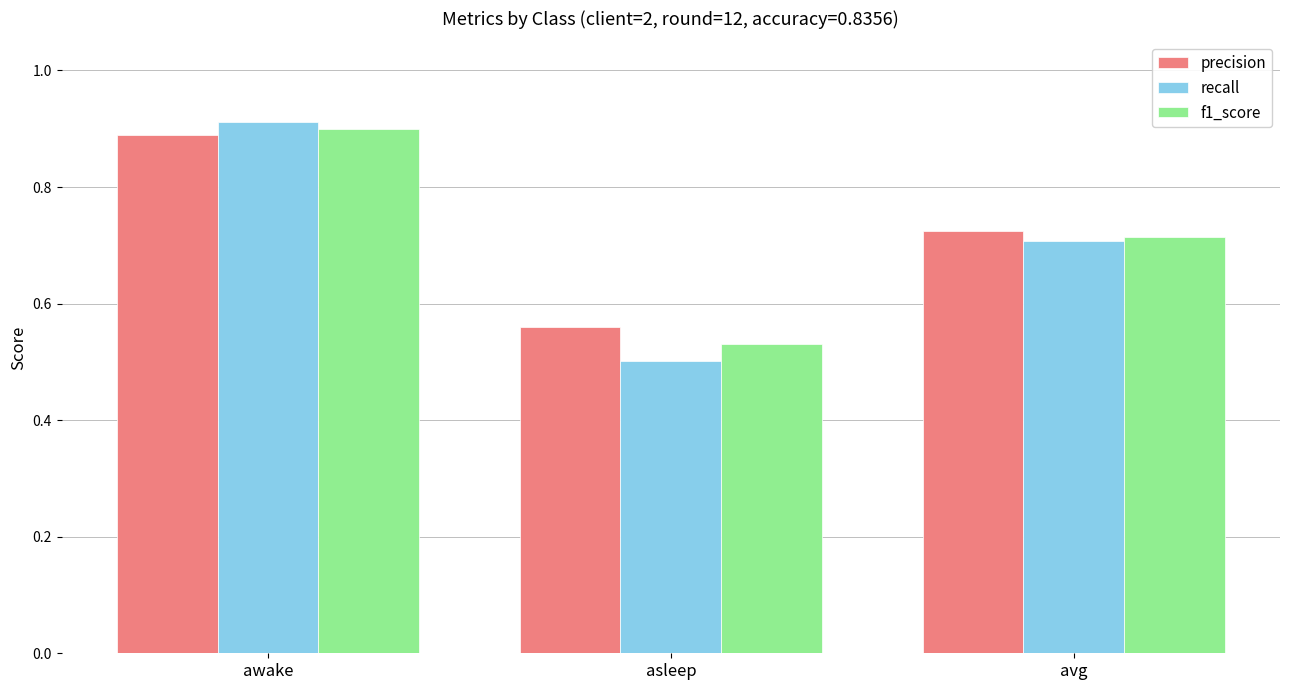

How many data points does each series have?

3